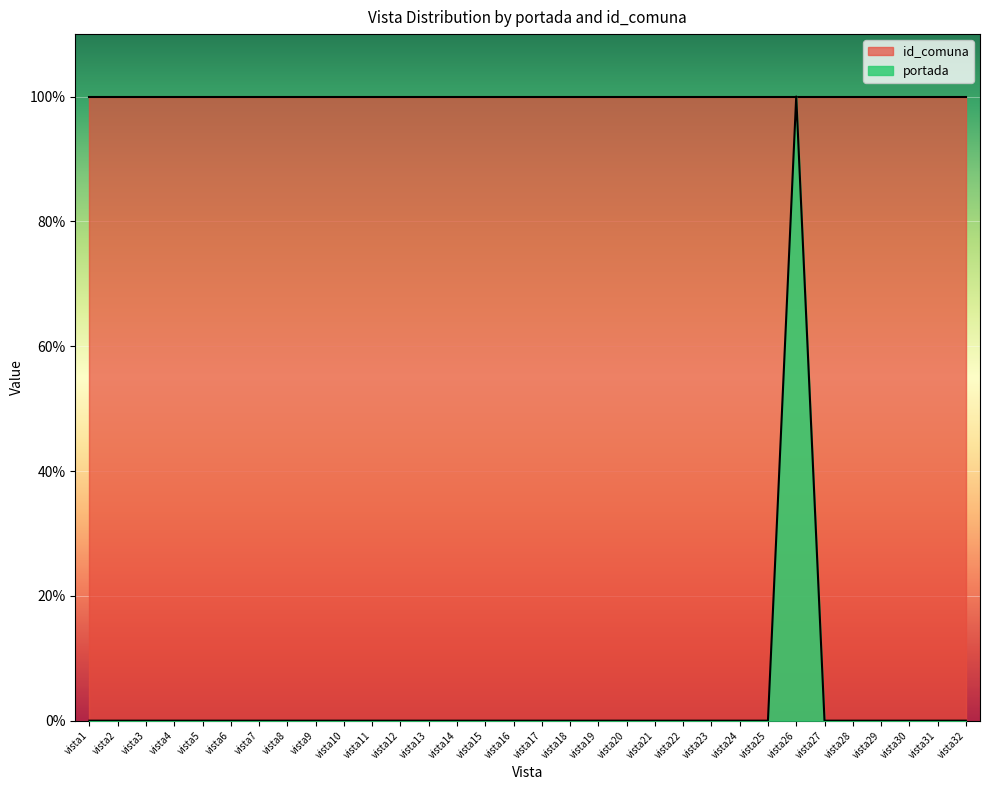

Reading left to right, extract all data points from this chart.

vista1=0	vista2=0	vista3=0	vista4=0	vista5=0	vista6=0	vista7=0	vista8=0	vista9=0	vista10=0	vista11=0	vista12=0	vista13=0	vista14=0	vista15=0	vista16=0	vista17=0	vista18=0	vista19=0	vista20=0	vista21=0	vista22=0	vista23=0	vista24=0	vista25=0	vista26=1	vista27=0	vista28=0	vista29=0	vista30=0	vista31=0	vista32=0